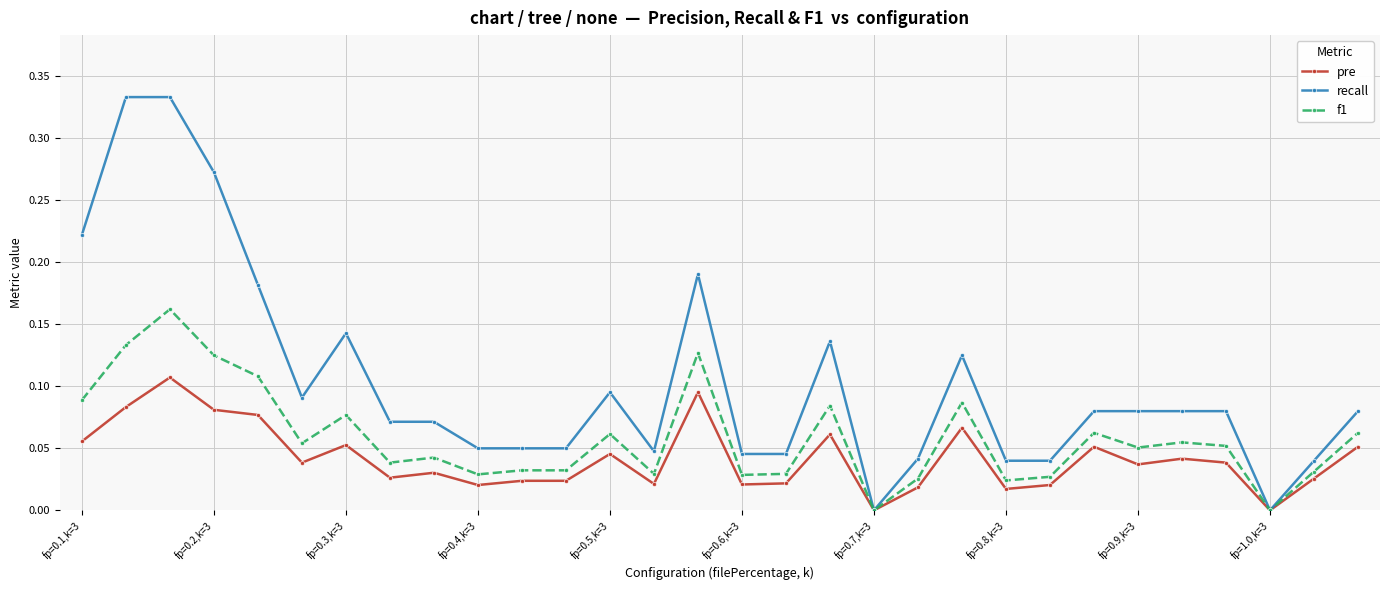

Which series has the largest range (max minus min)?

recall